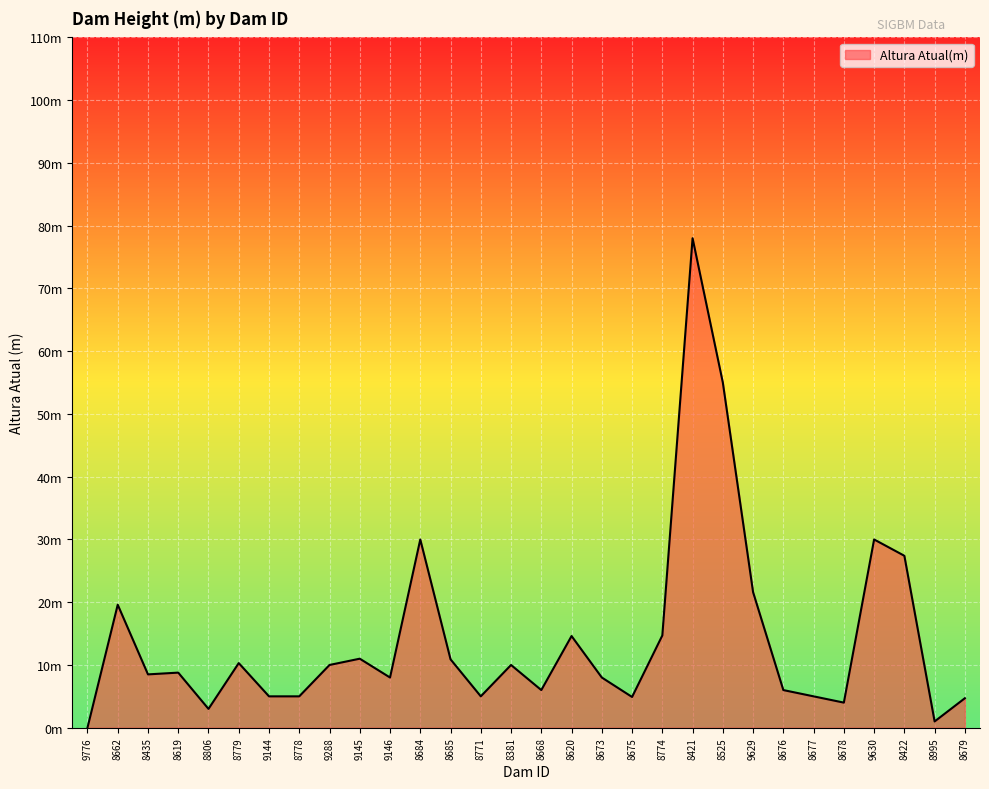

Is this an area chart (filled region under the line)?

Yes